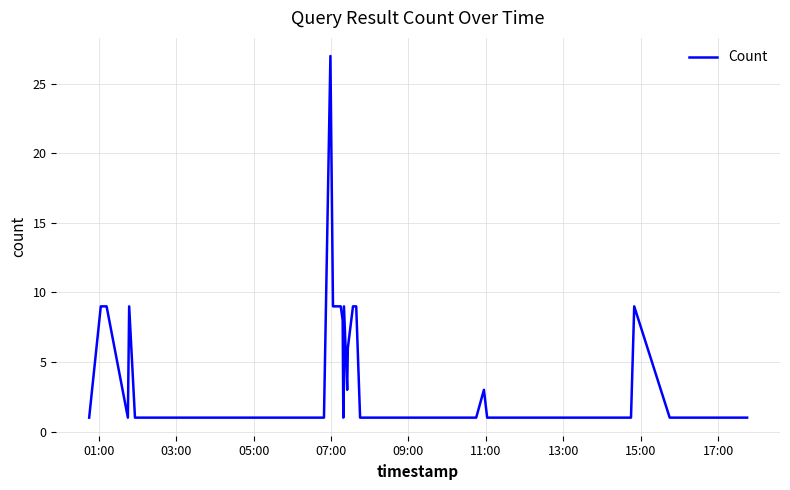

Reading left to right, list all the values displayed in this chart.

1	9	9	9	1	9	1	1	1	1	1	1	1	27	9	9	9	9	8	1	9	3	6	9	9	9	1	1	1	1	3	1	1	1	1	1	9	1	1	1